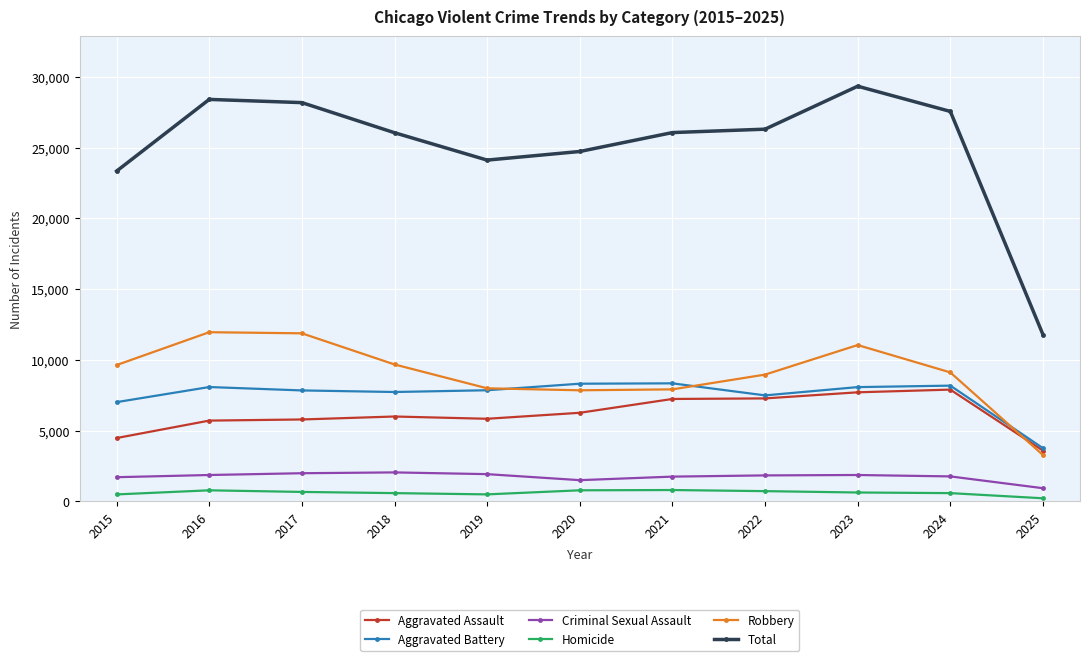

What is the sum of all Aggravated Assault values?

67825